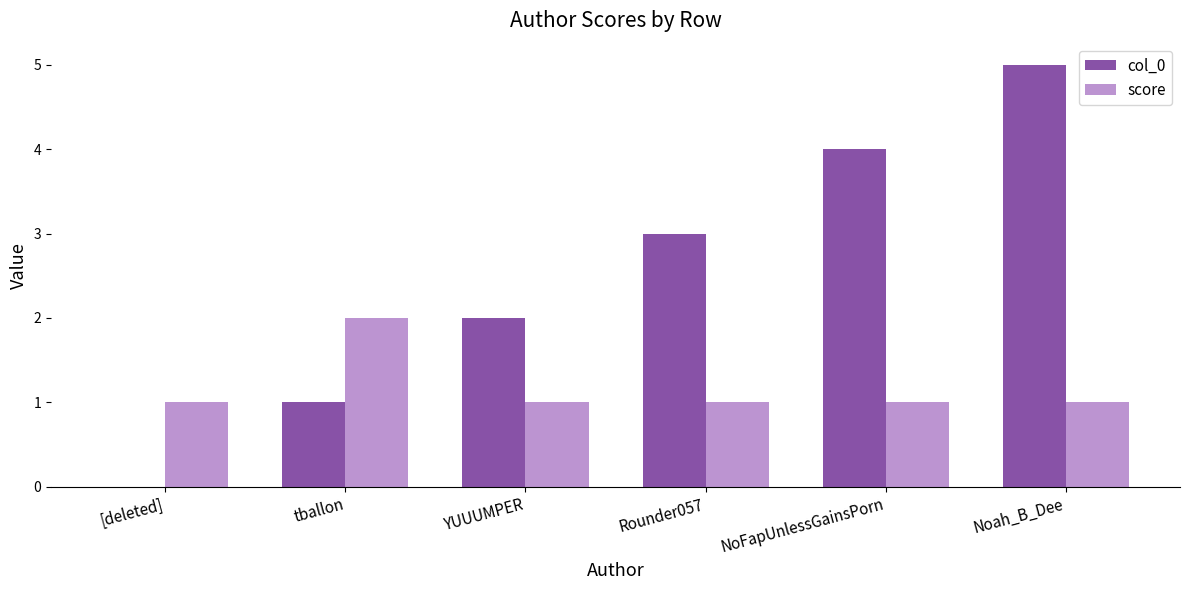

Which series has the widest spread of values?

col_0